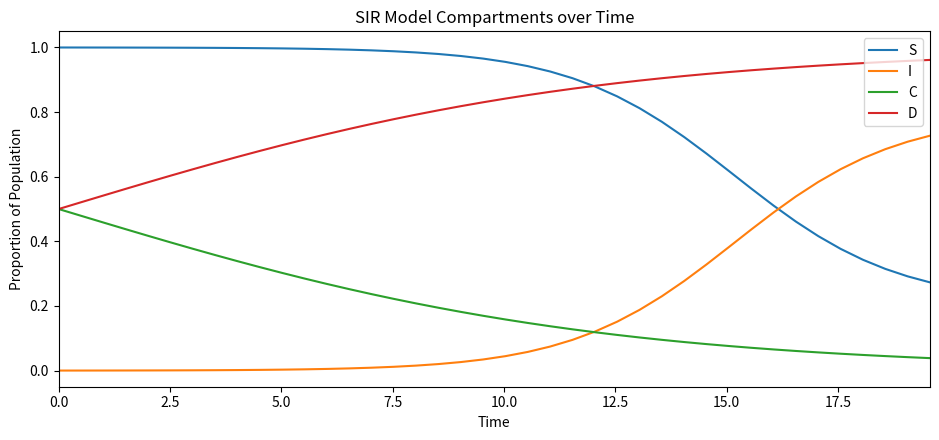

True or false: S and C intersect in this chart.

False